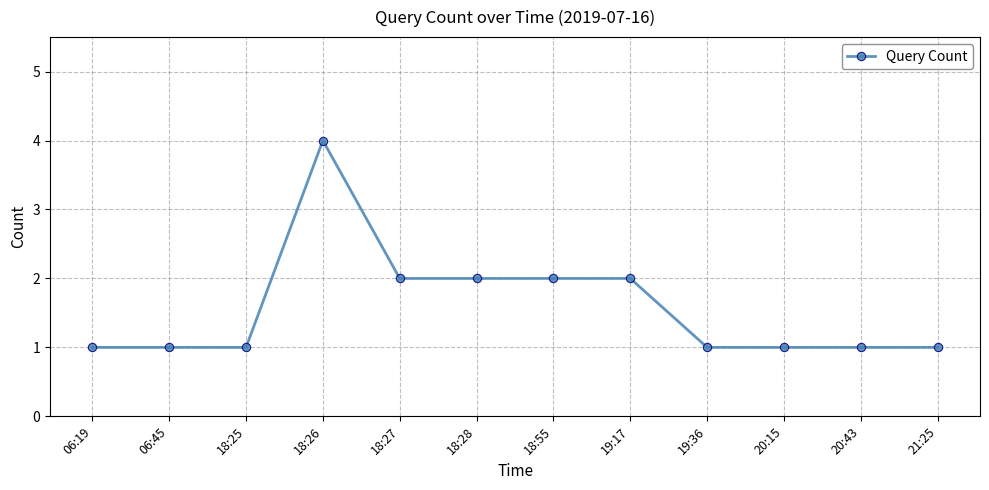

Approximately how many times larger is the value at 18:26 compared to 19:17?

2.0